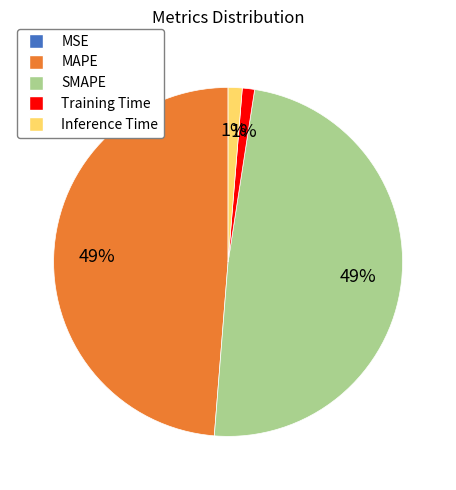

To the nearest percent, what is the combined percentage of MAPE and SMAPE?

98%